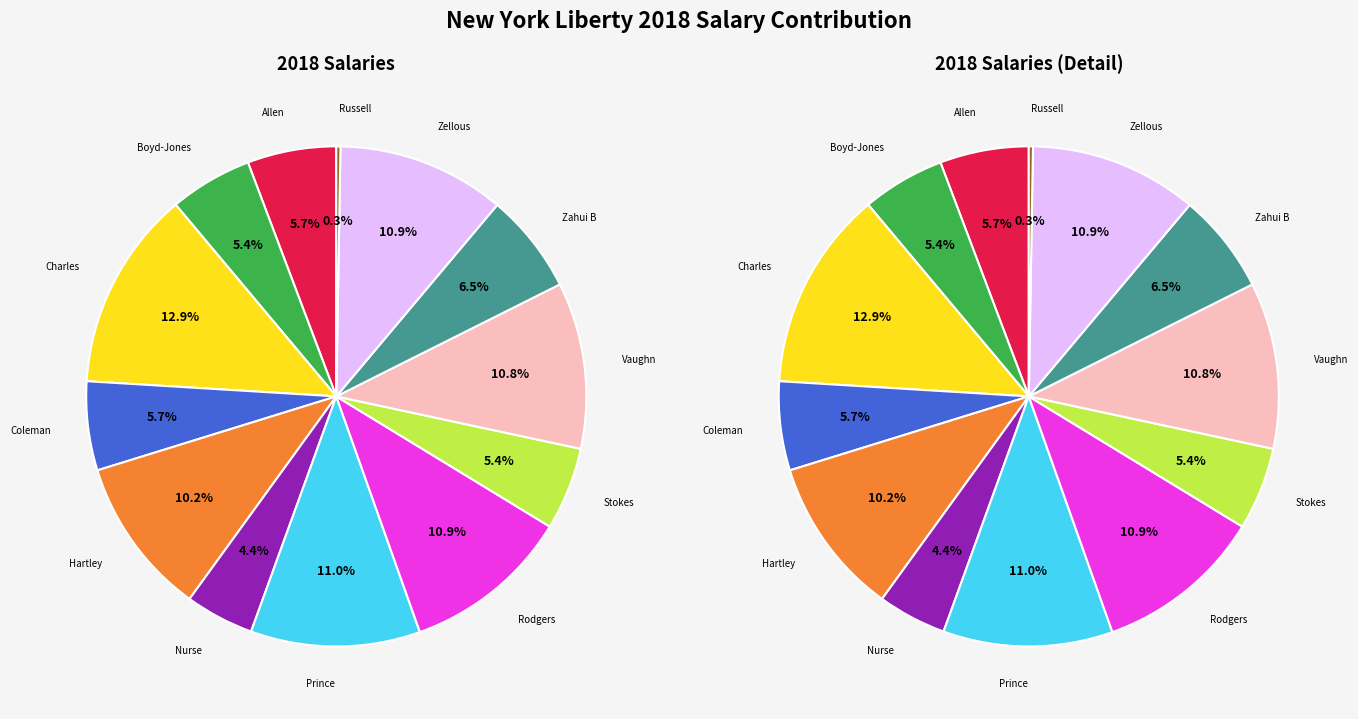

To the nearest percent, what portion does Zahui B, Amanda represent?

6%